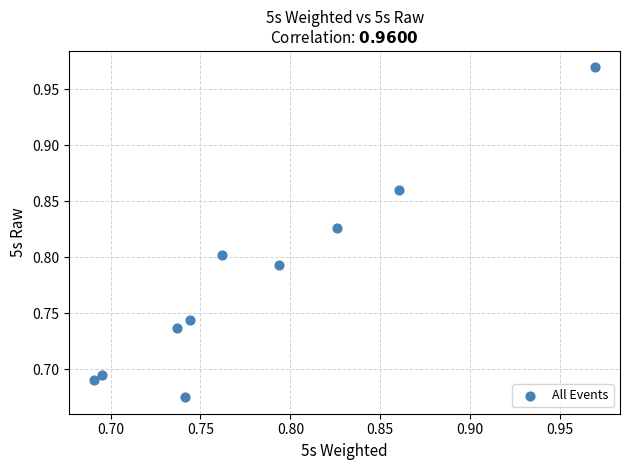

How many points are shown in the scatter plot?

10